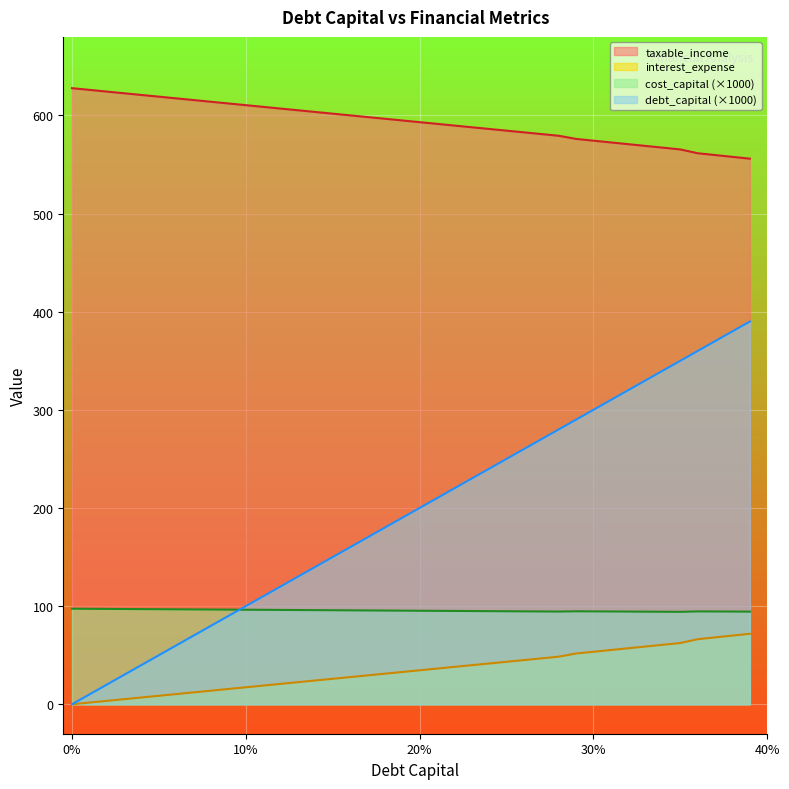

List the series in order of their peak value, highest first.

taxable_income, debt_capital (×1000), cost_capital (×1000), interest_expense